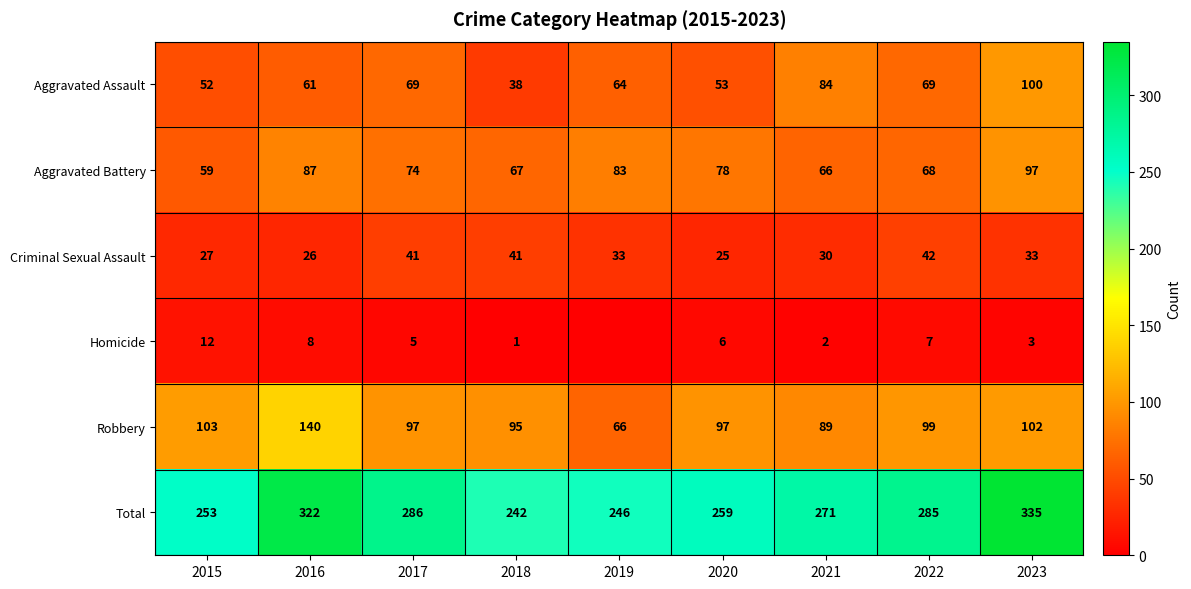

The Aggravated Battery series shows 99 at 2018. True or false?

False